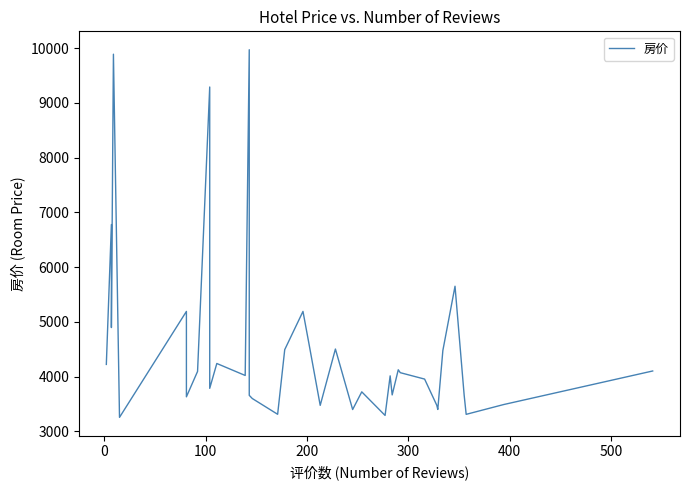

The chart shows a value of 965 at 26. True or false?

False